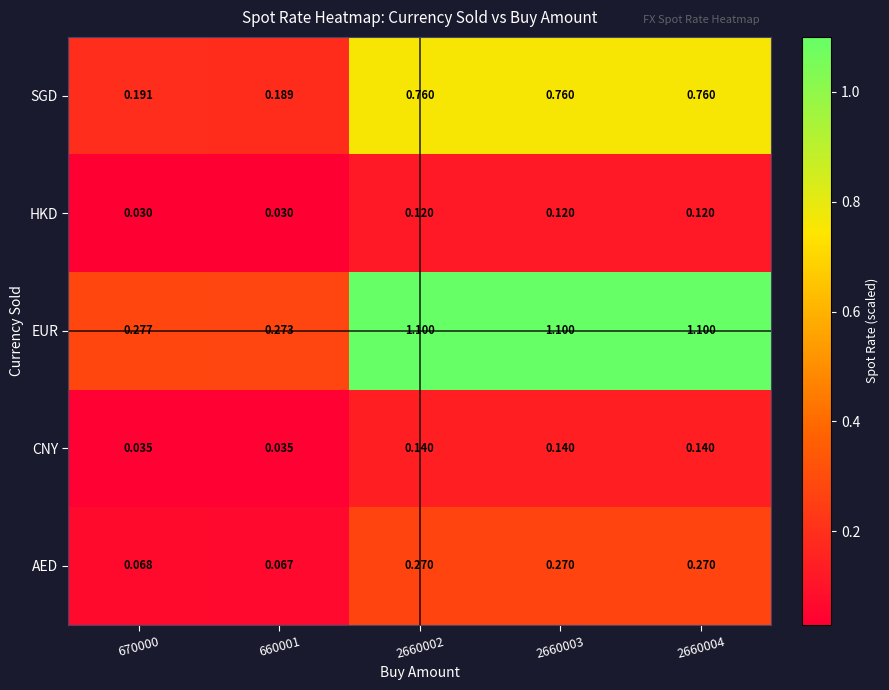

Which series has the largest range (max minus min)?

EUR